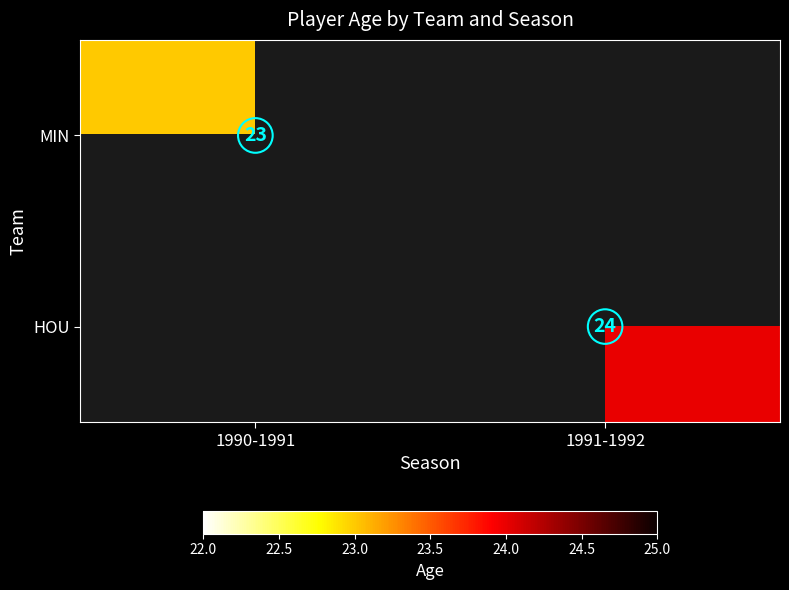

Is the value of MIN at 1990-1991 greater than the value of HOU at 1991-1992?

No